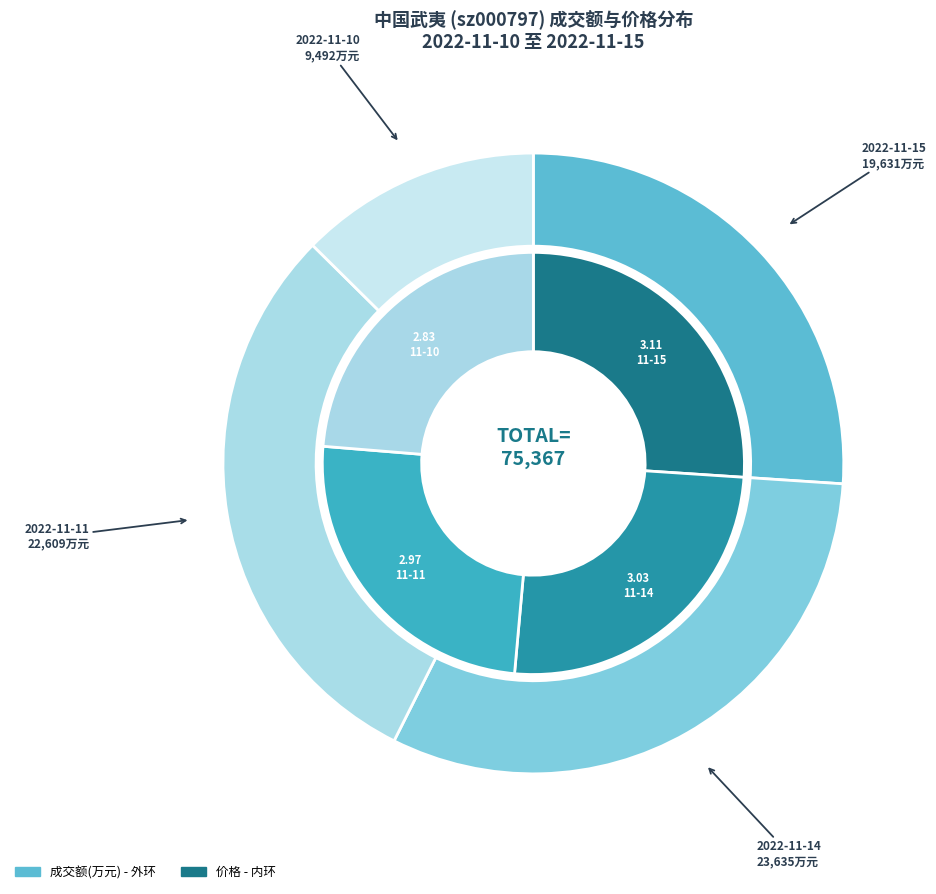

What percentage is NOT represented by 2022-11-14?

68.6%